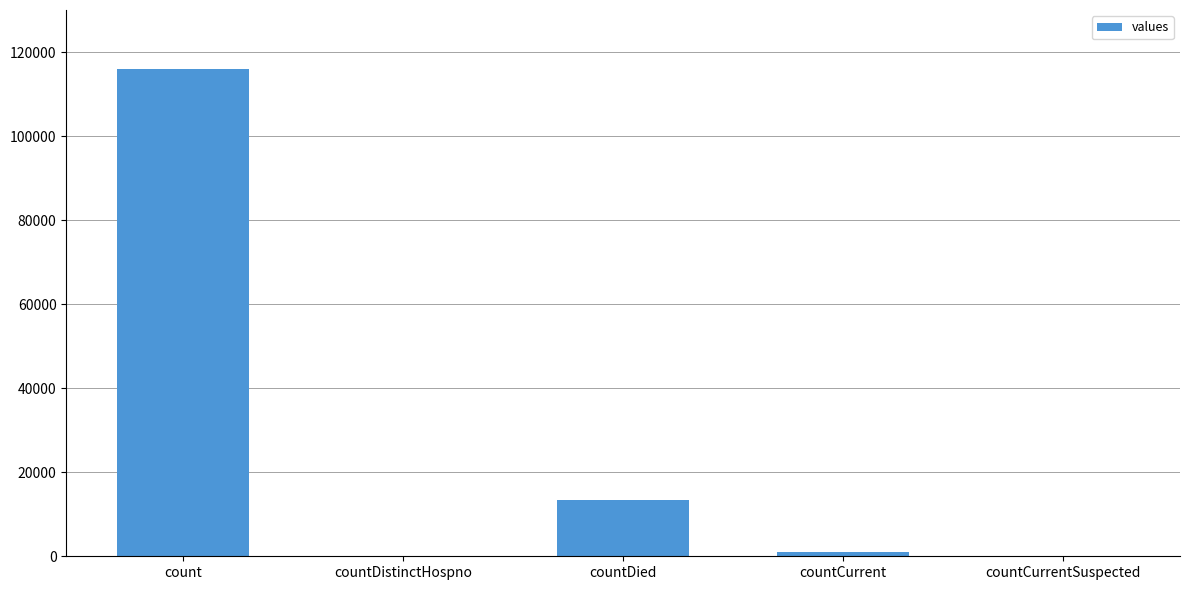

The value at countDistinctHospno is 60051. True or false?

False